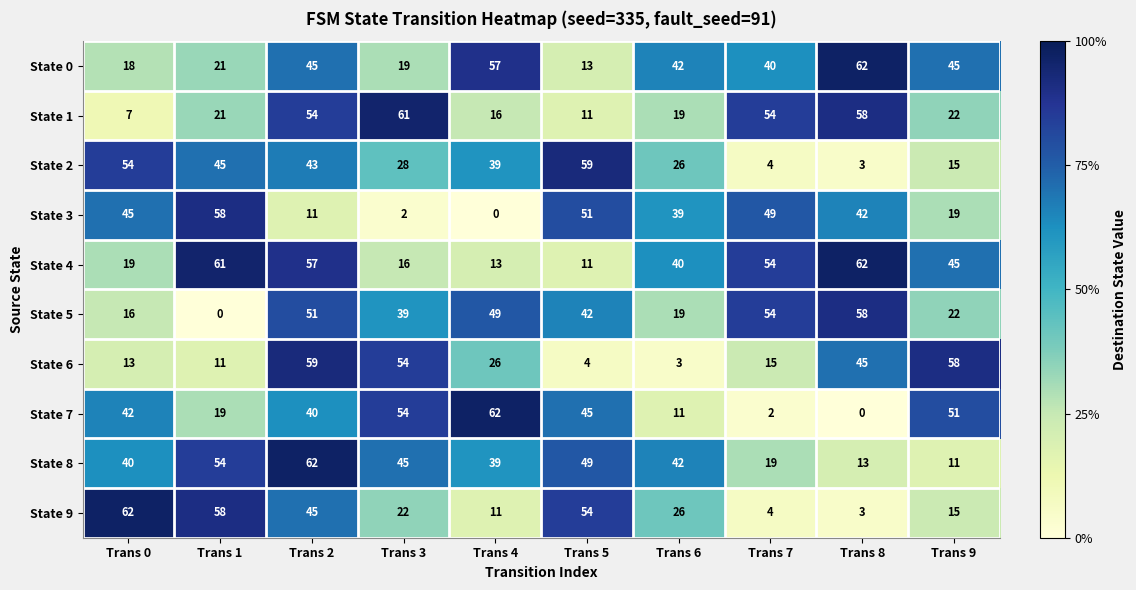

Is it true that State 2 equals 8 at Trans 6?

False